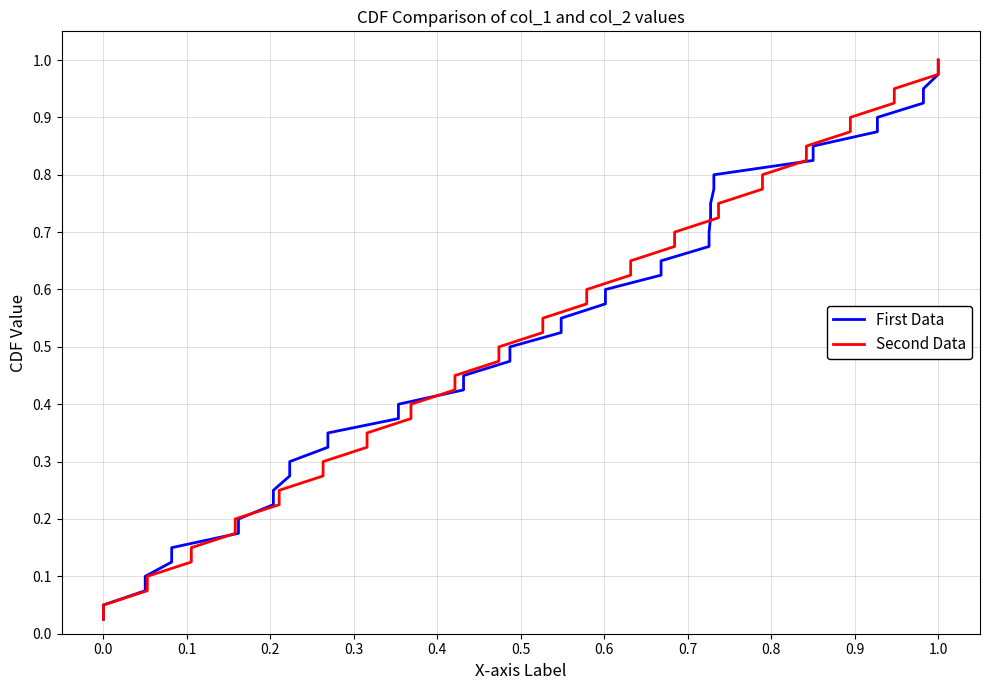

What are all the series names shown in the legend?

First Data, Second Data